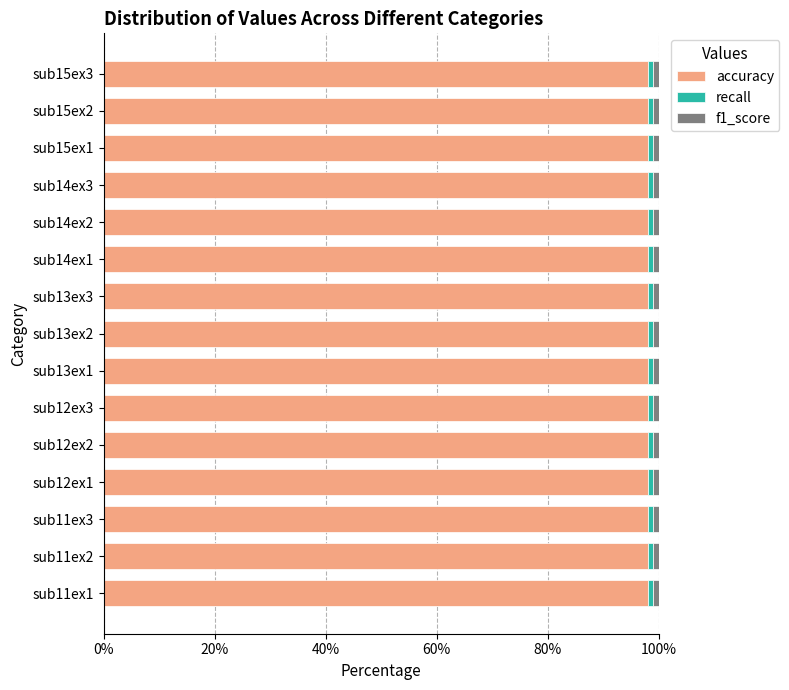

What is the sum of all accuracy values?

1470.6